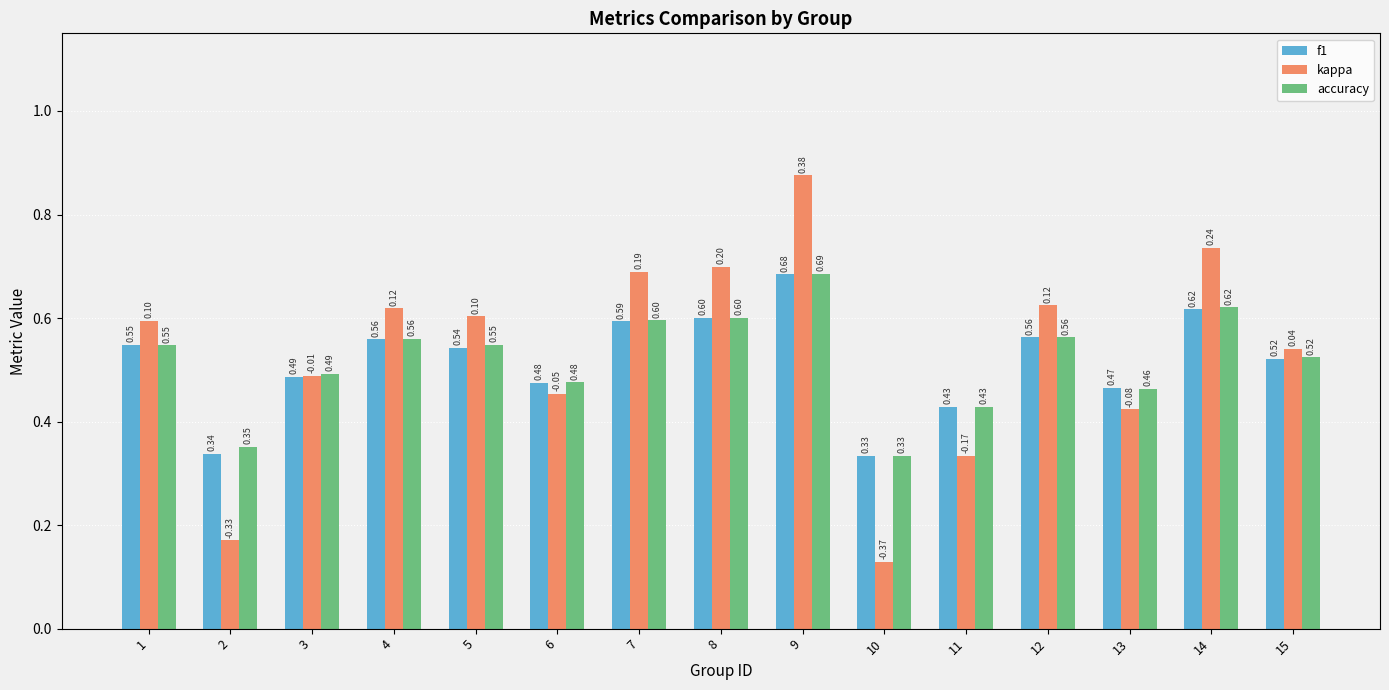

Which series has the largest range (max minus min)?

kappa